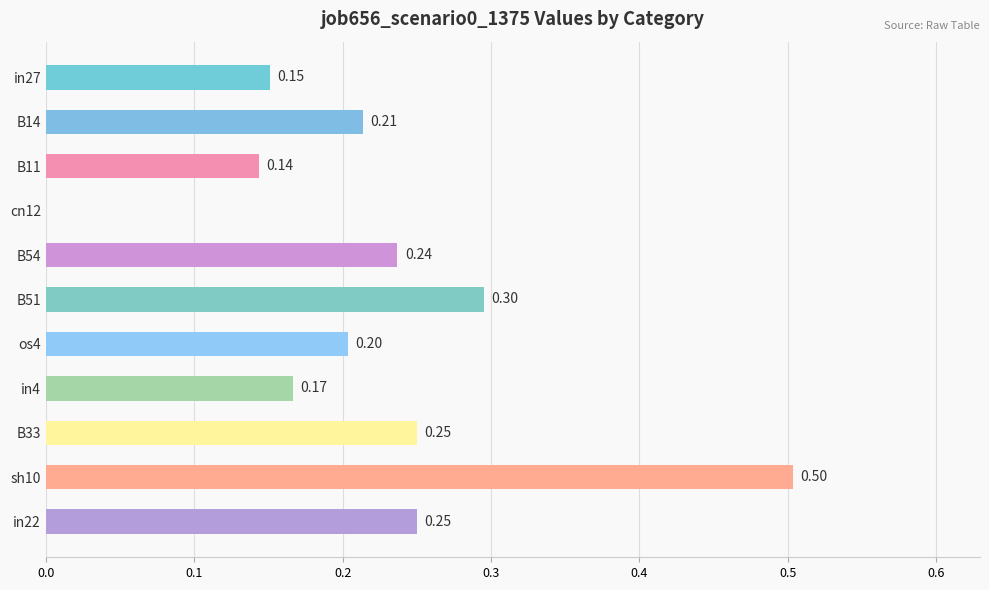

What is the sum of all values?

2.4